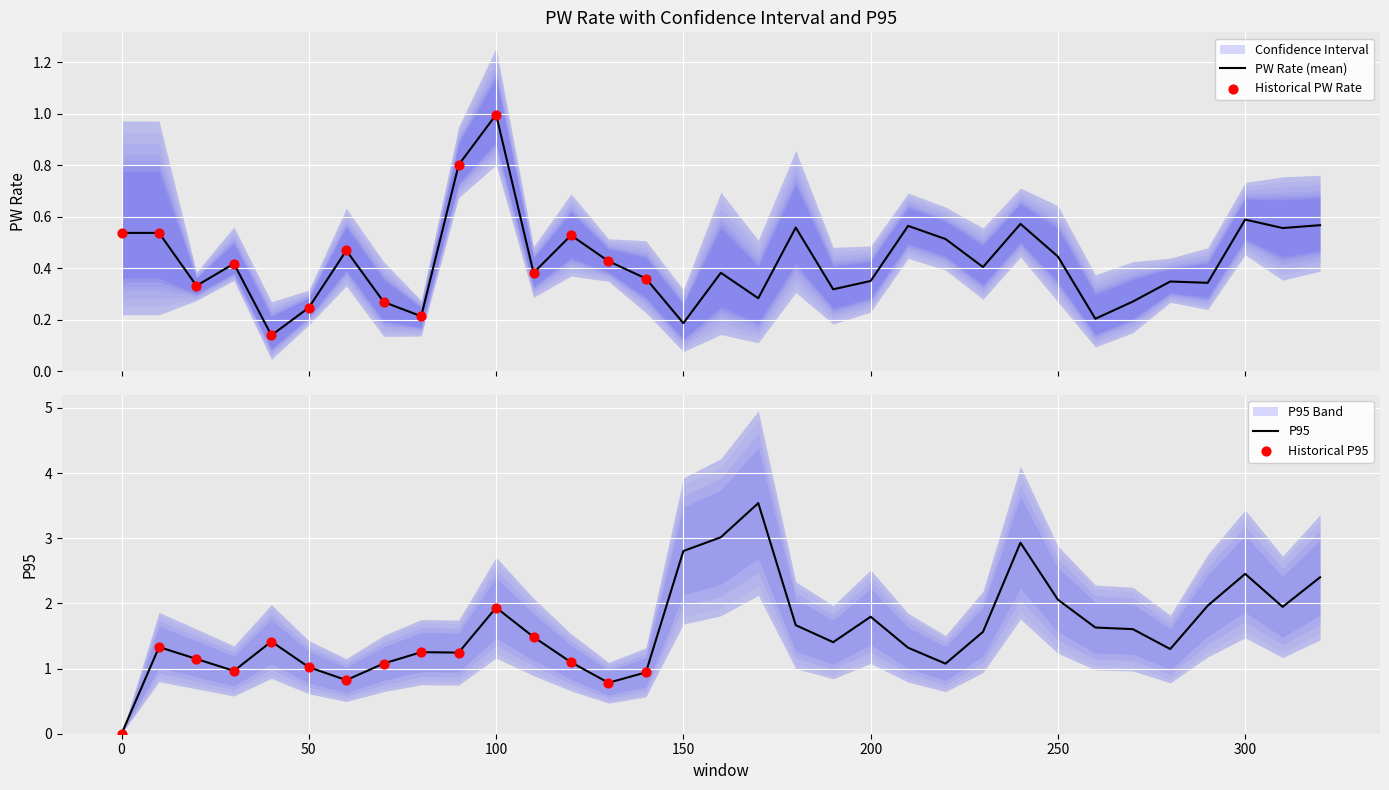

Which series has the largest total across all categories?

P95